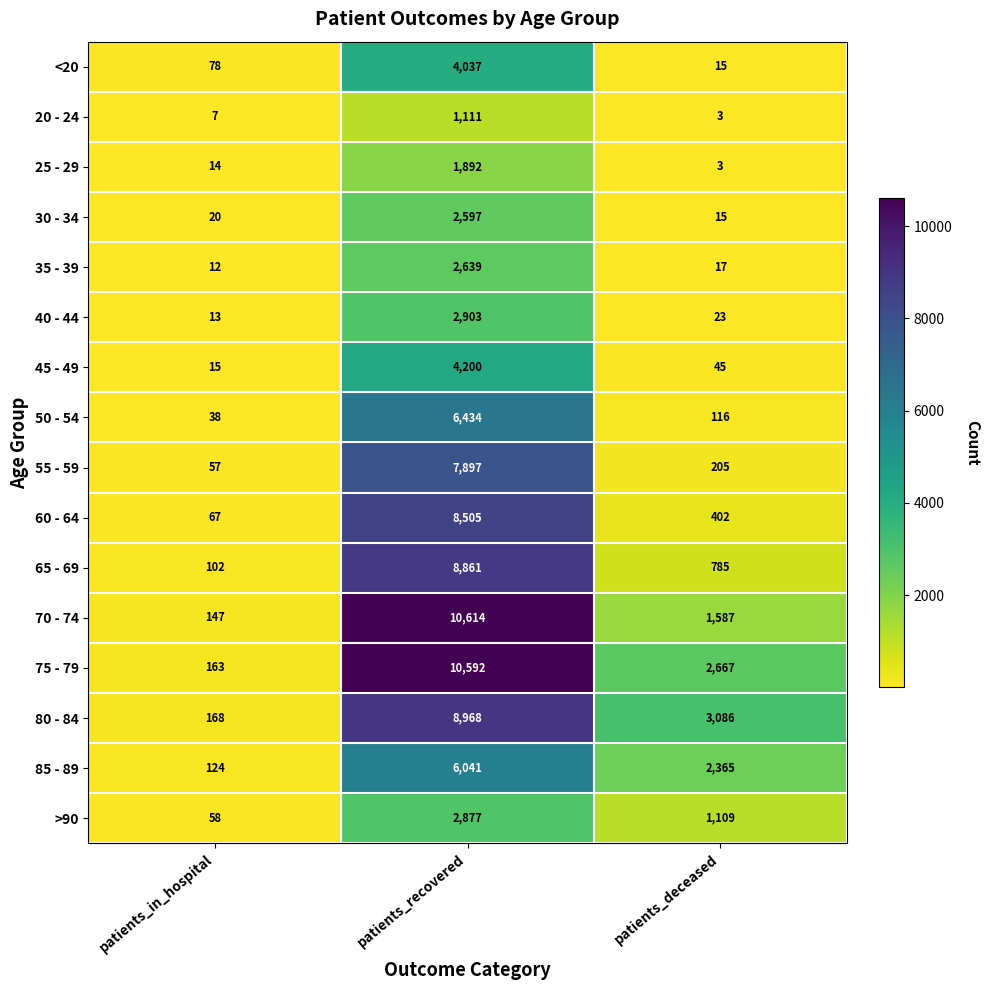

List the labels in order of 25 - 29 value, smallest first.

patients_deceased, patients_in_hospital, patients_recovered